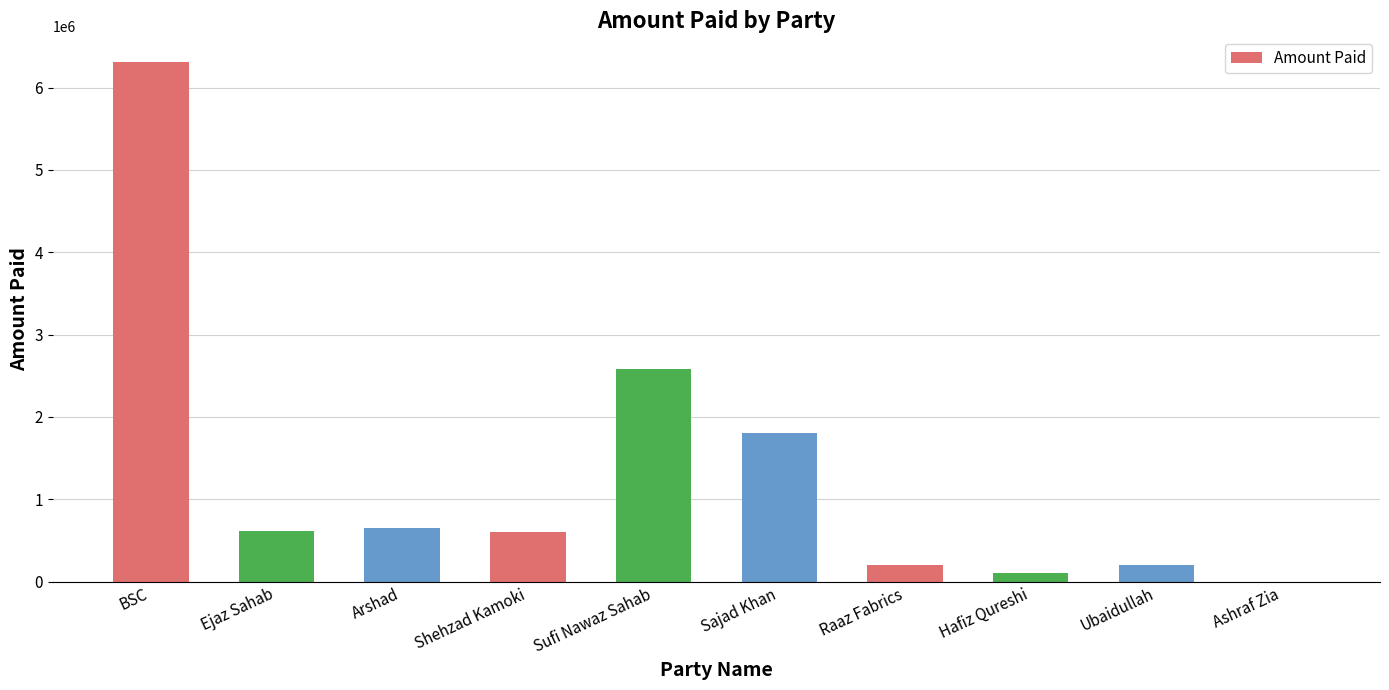

What is the greatest value displayed?

6307000